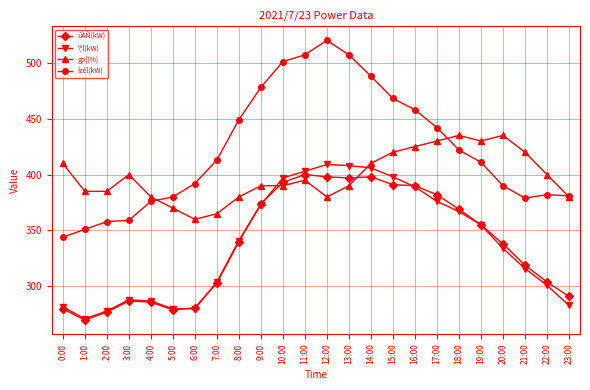

Rank the series at 20:00 from lowest to highest value.

\ªl(kW), úÀÑ(kW), Ízèl(kW), gp¦(%)